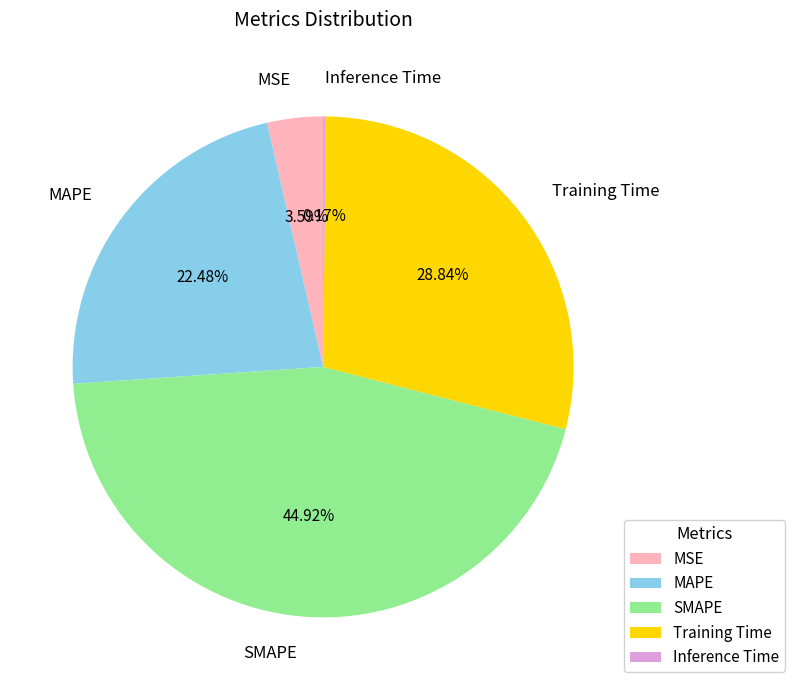

Is it true that SMAPE is 45% of the pie?

True